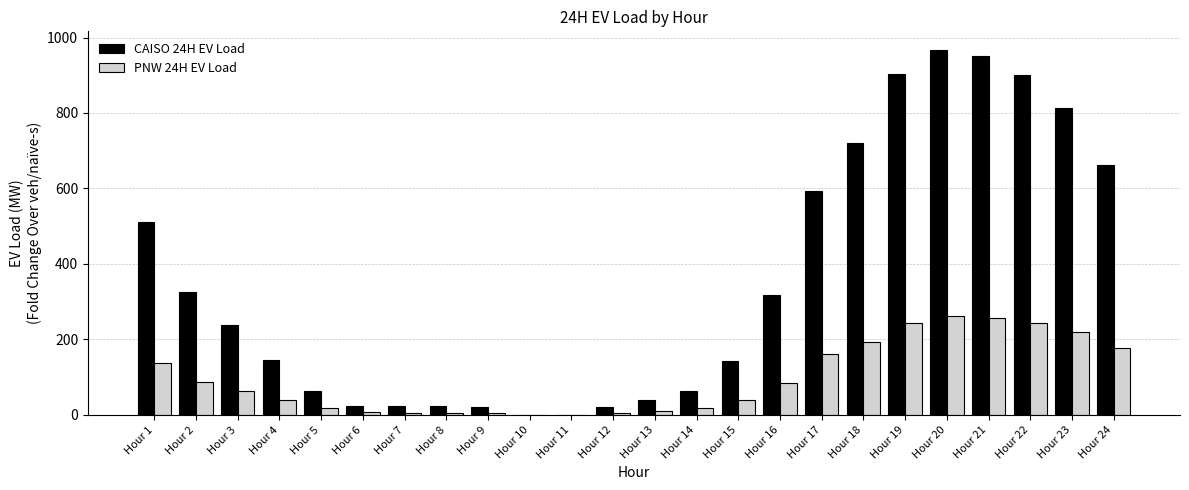

Which series changed the most between Hour 20 and Hour 23?

CAISO 24H EV Load